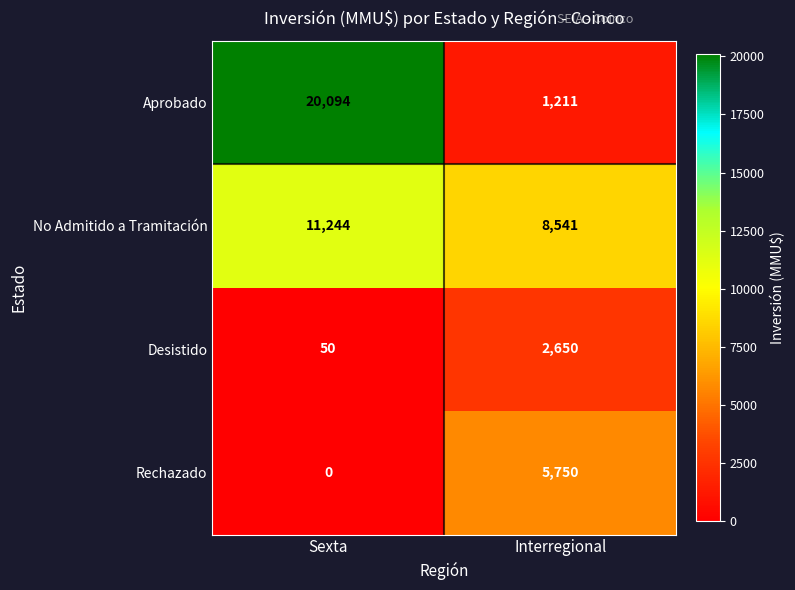

At which category is the sum across all series the highest?

Sexta